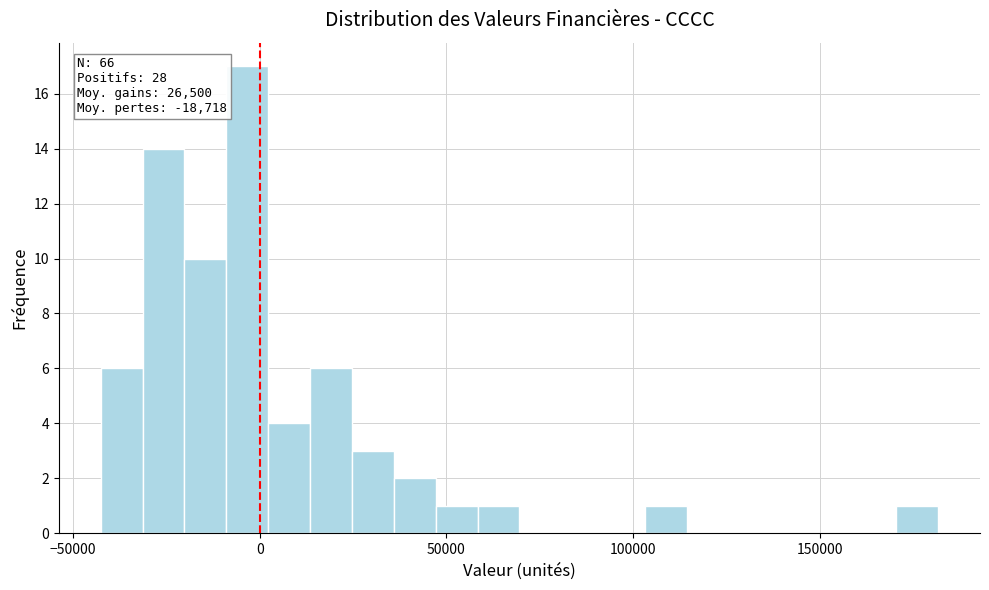

Around what value on the x-axis is the tallest bar? Give the approximate position of its centre, as read against the axis.

-5000